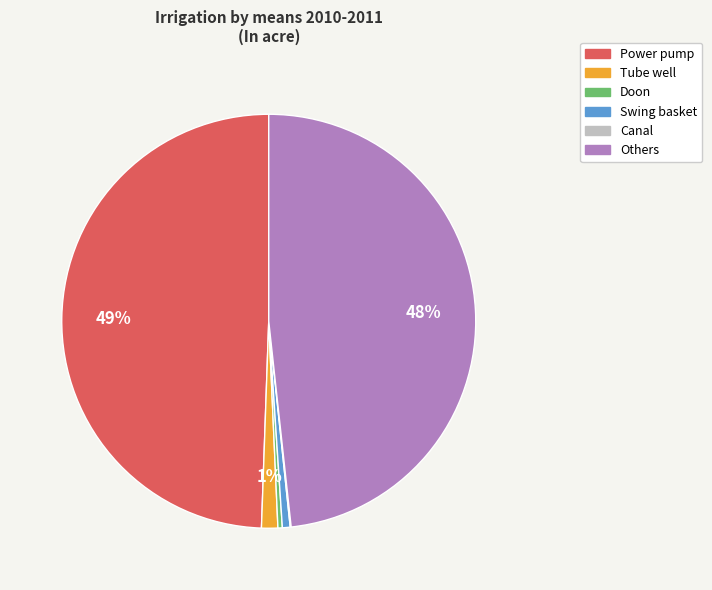

To the nearest percent, what is the difference between the largest and smallest slice percentages?

49%